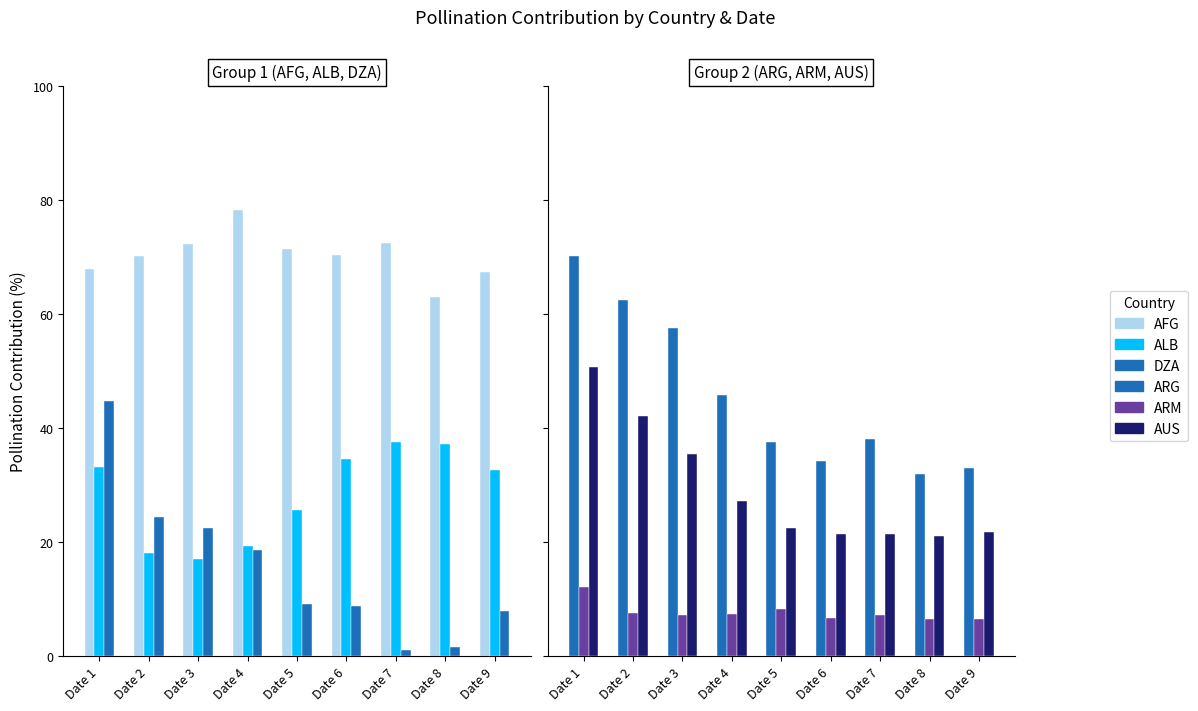

Rank the categories by AFG value from highest to lowest.

Date 4, Date 7, Date 3, Date 5, Date 6, Date 2, Date 1, Date 9, Date 8